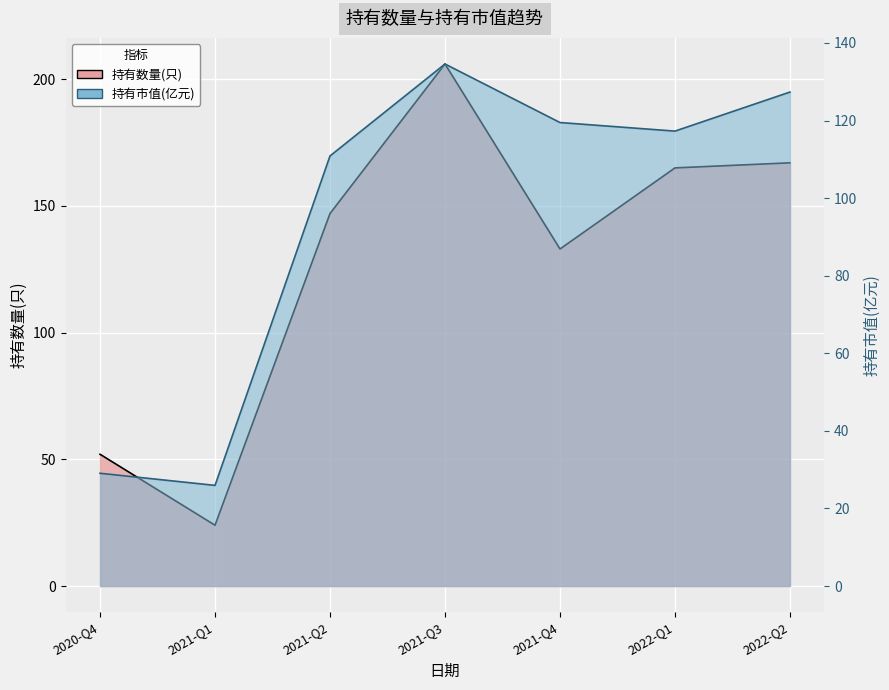

Reading left to right, list all the values displayed in this chart.

持有数量(只): 52.0	24.0	147.0	206.0	133.0	165.0	167.0
持有市值(亿元): 29.1	25.9	110.9	134.6	119.5	117.3	127.3